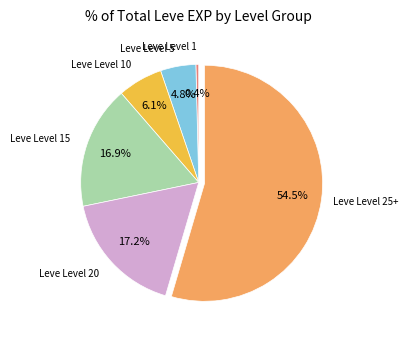

What is the majority slice?

Leve Level 25+